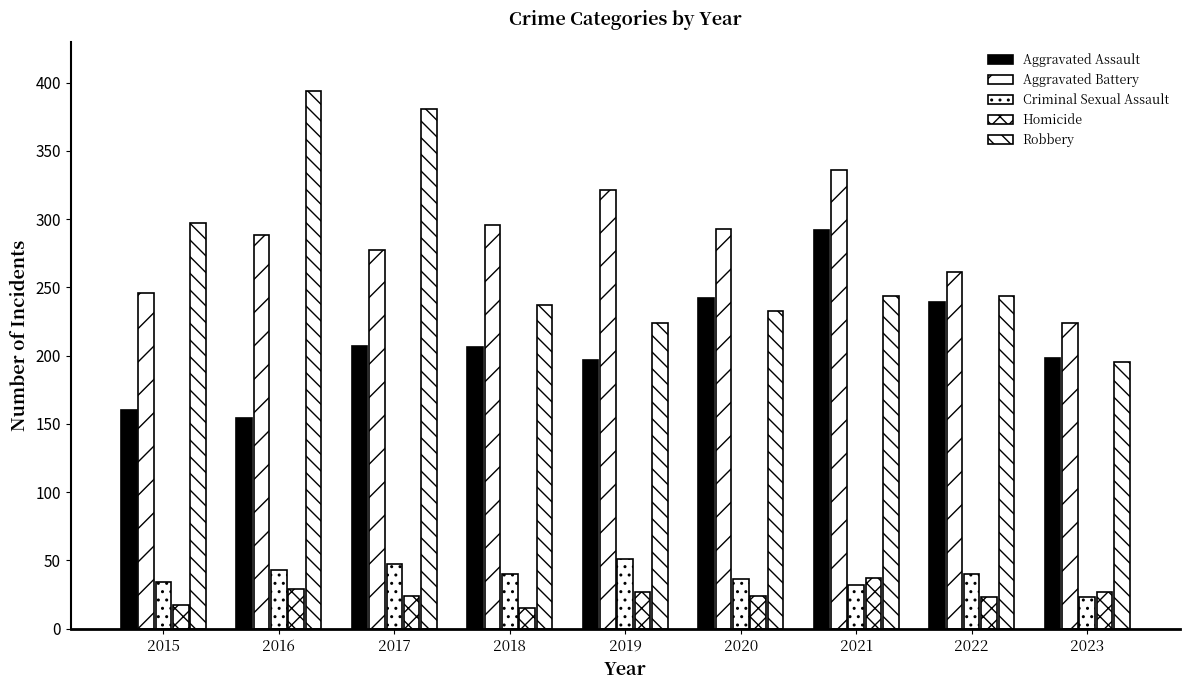

List the series in order of their peak value, lowest first.

Homicide, Criminal Sexual Assault, Aggravated Assault, Aggravated Battery, Robbery